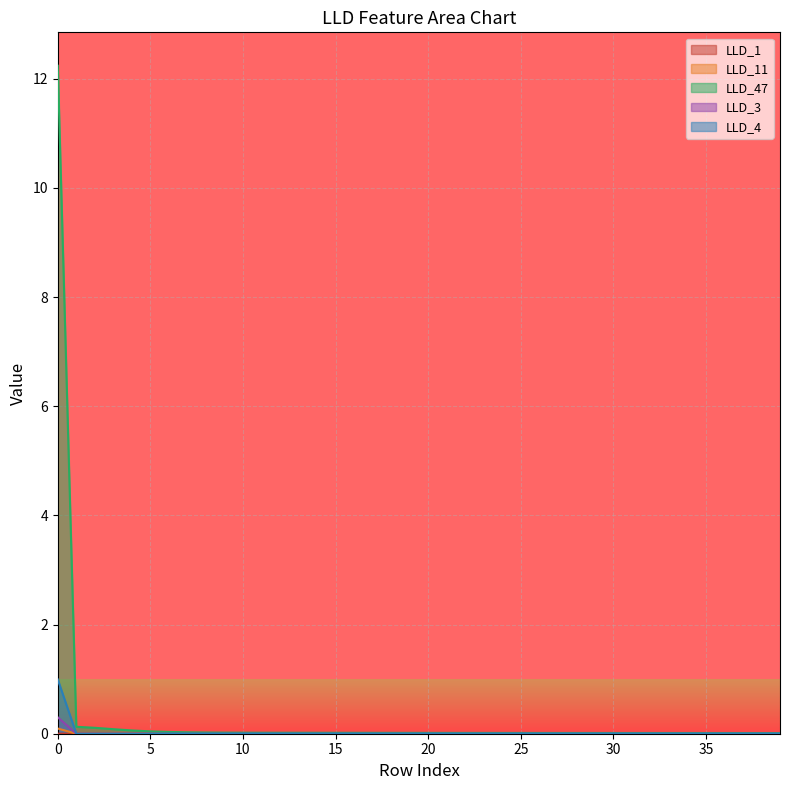

Which category has the lowest value in the LLD_3 series?

1